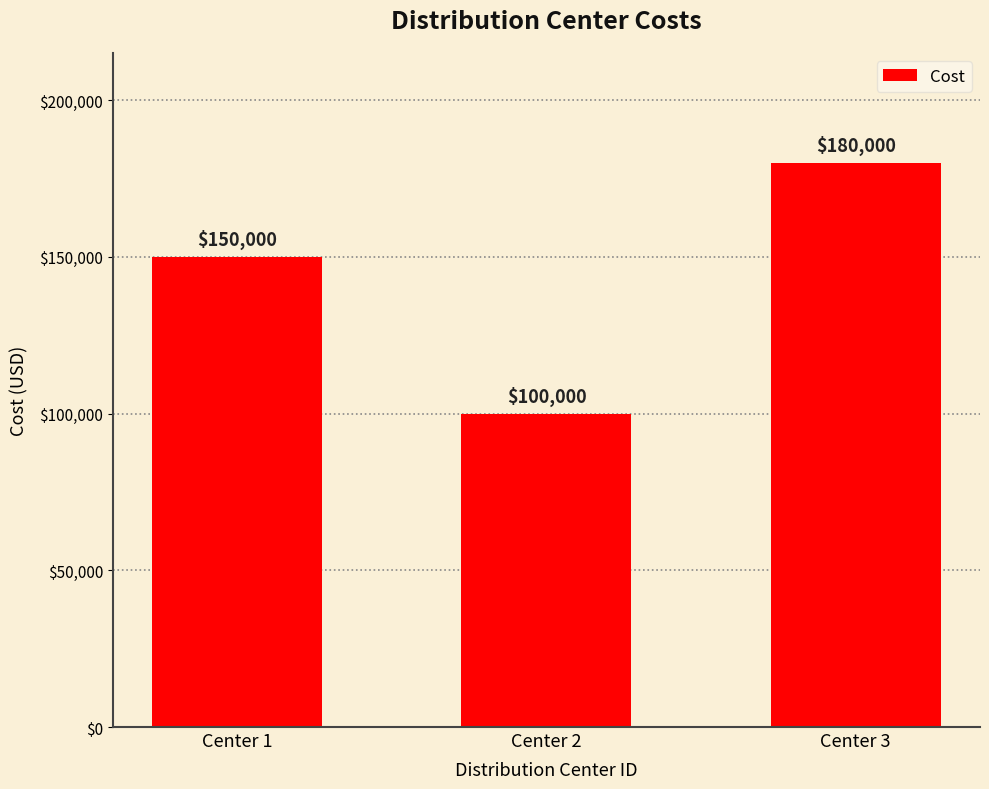

Is it true that the value at Center 1 is 217094?

False